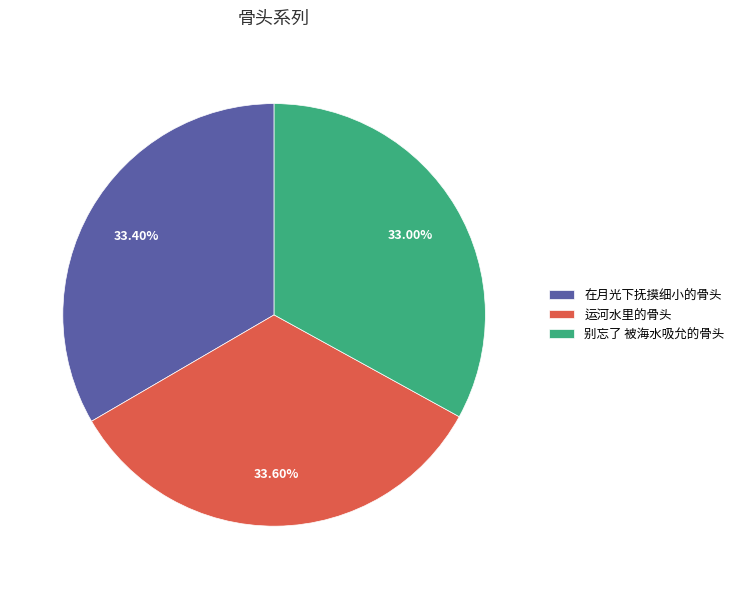

How many segments does this pie chart have?

3